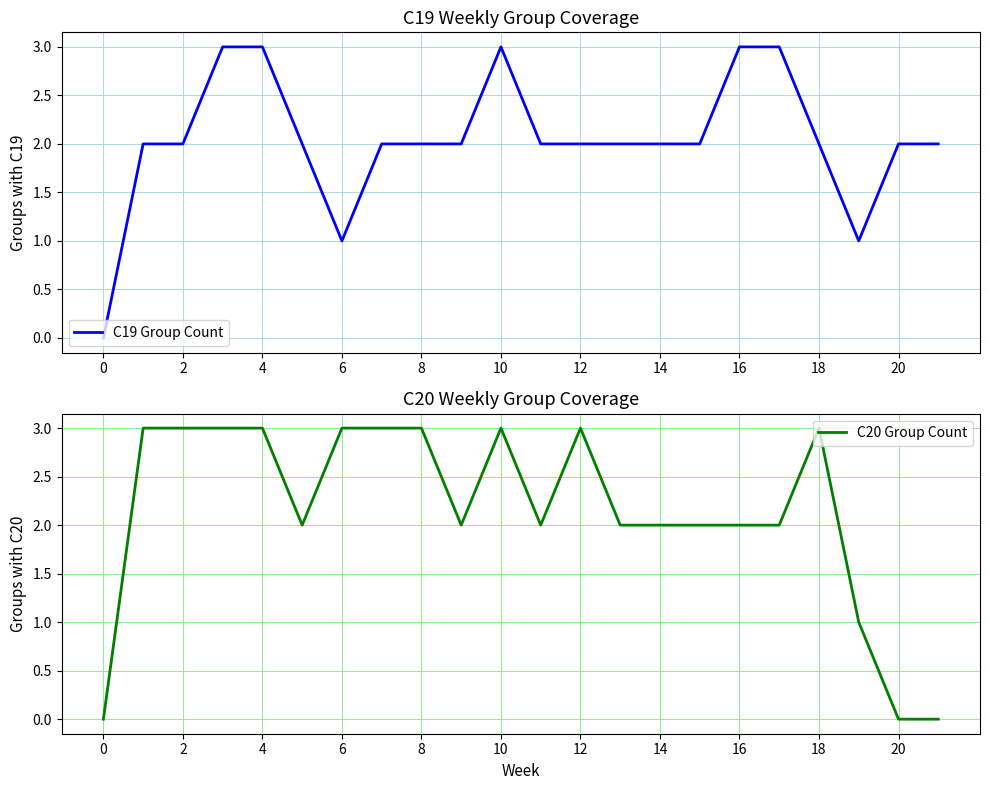

Is it true that C19 Group Count equals 1 at 18?

False